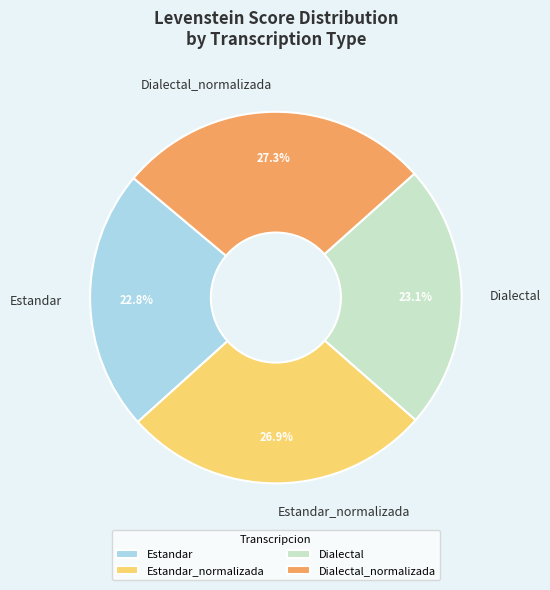

To the nearest percent, what is the average slice percentage?

25%